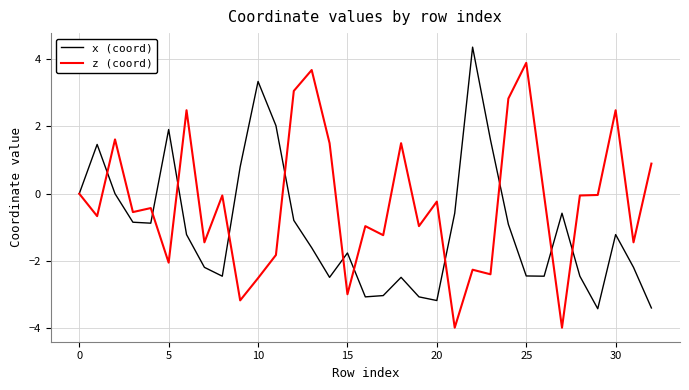

How many interior local peaks does the x (coord) series have?

8